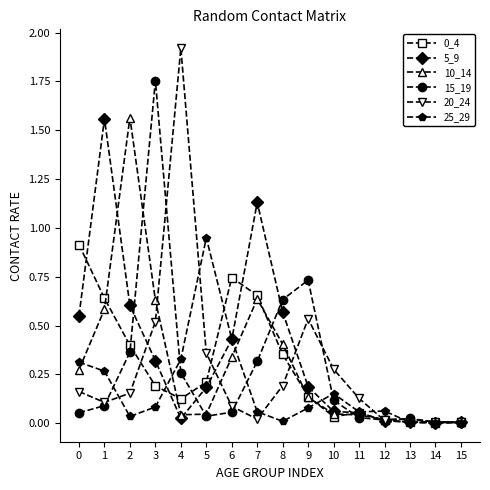

True or false: 25_29 has a value of 0.2 at 6.

False